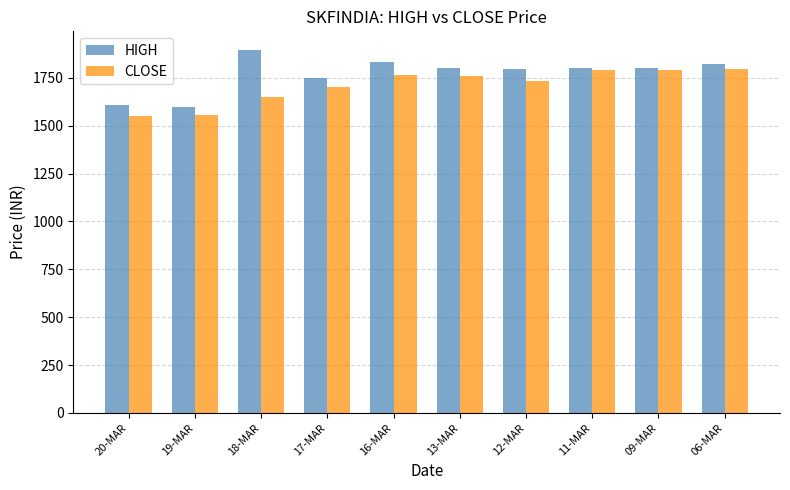

What is the highest value of the CLOSE series?

1794.0